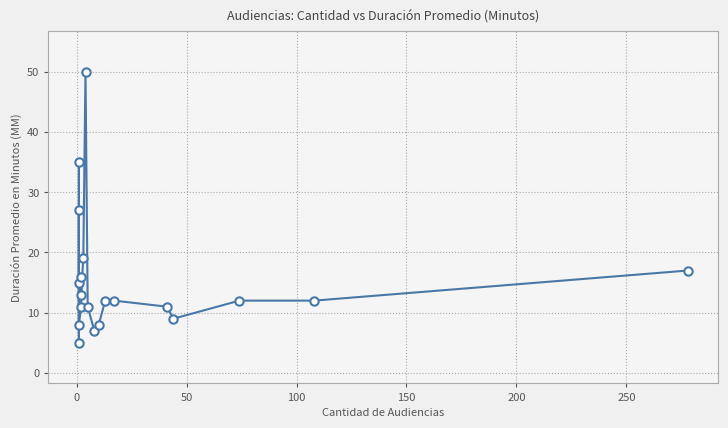

Reading left to right, what are all the values shown in this chart?

15	35	5	27	8	11	16	13	19	50	11	7	8	12	12	11	9	12	12	17